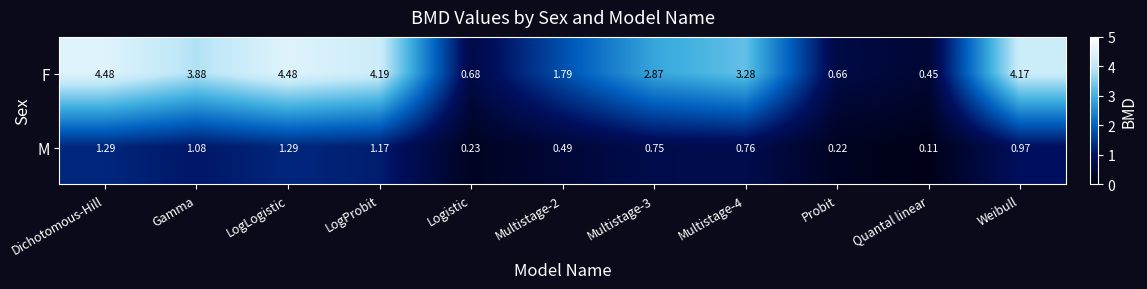

At which label does F reach its minimum?

Quantal linear